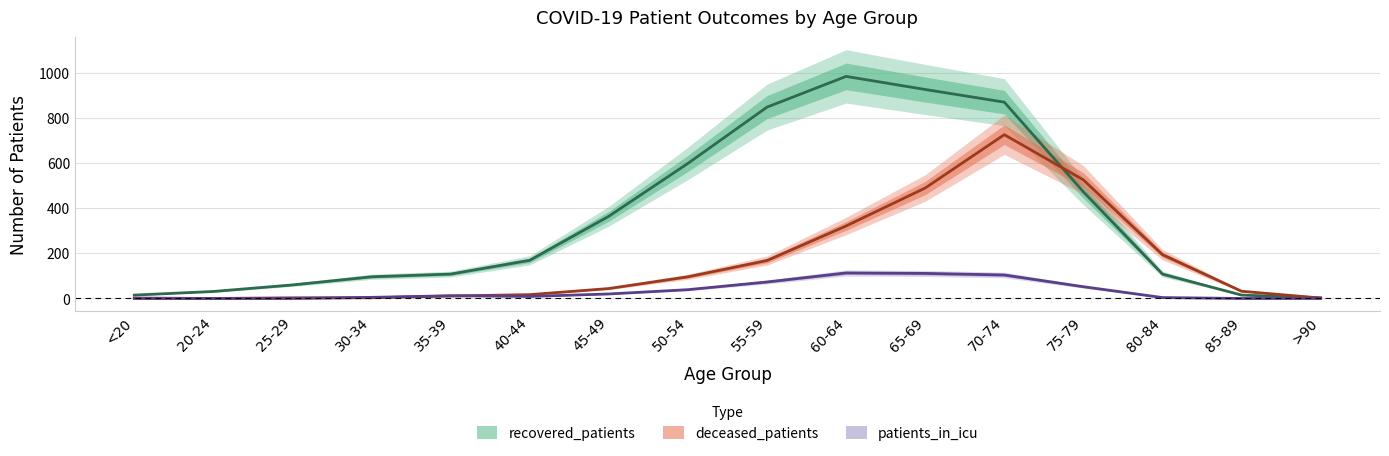

At which label is recovered_patients closest to 493?

75-79